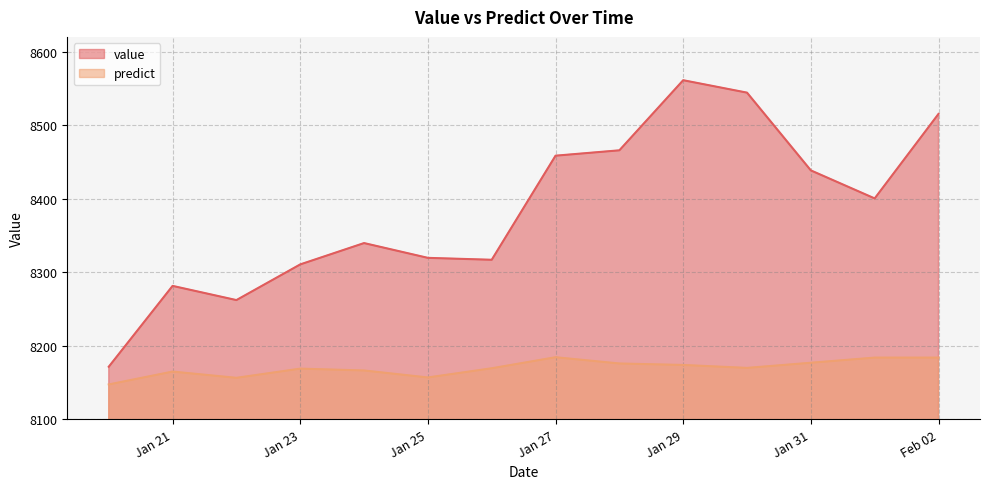

What is the spread (max minus min) of values at Jan 31?

261.5